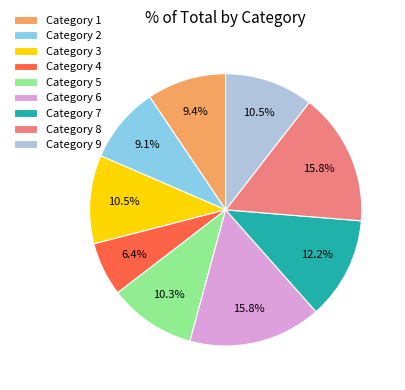

What is the ratio of the value at Category 7 to the value at Category 8?

0.8